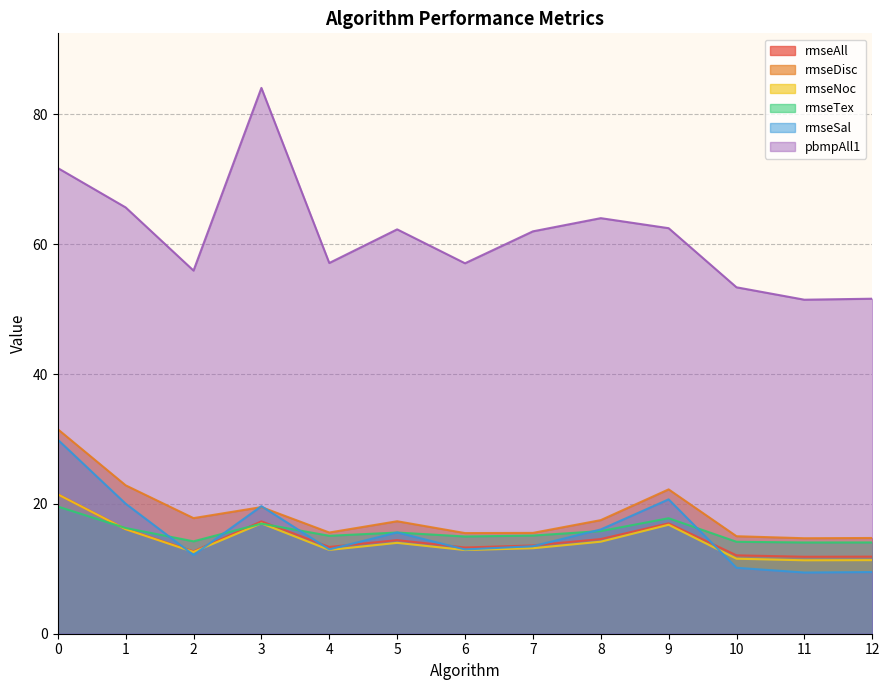

Reading left to right, extract all data points from this chart.

rmseAll: 21.5	16.1	12.7	17.3	13.4	14.4	13.3	13.6	14.6	17.0	12.1	11.9	11.9
rmseDisc: 31.5	22.9	17.8	19.5	15.6	17.3	15.5	15.5	17.5	22.2	15.0	14.7	14.7
rmseNoc: 21.5	16.1	12.6	17.0	12.9	14.0	12.9	13.2	14.2	16.8	11.6	11.3	11.3
rmseTex: 19.6	16.3	14.2	17.0	15.1	15.6	15.0	15.1	15.8	17.8	14.2	14.1	14.1
rmseSal: 29.9	20.0	12.1	19.6	13.0	15.6	13.0	13.5	16.1	20.7	10.2	9.4	9.5
pbmpAll1: 71.7	65.7	55.9	84.1	57.1	62.3	57.1	62.0	64.0	62.5	53.4	51.4	51.6